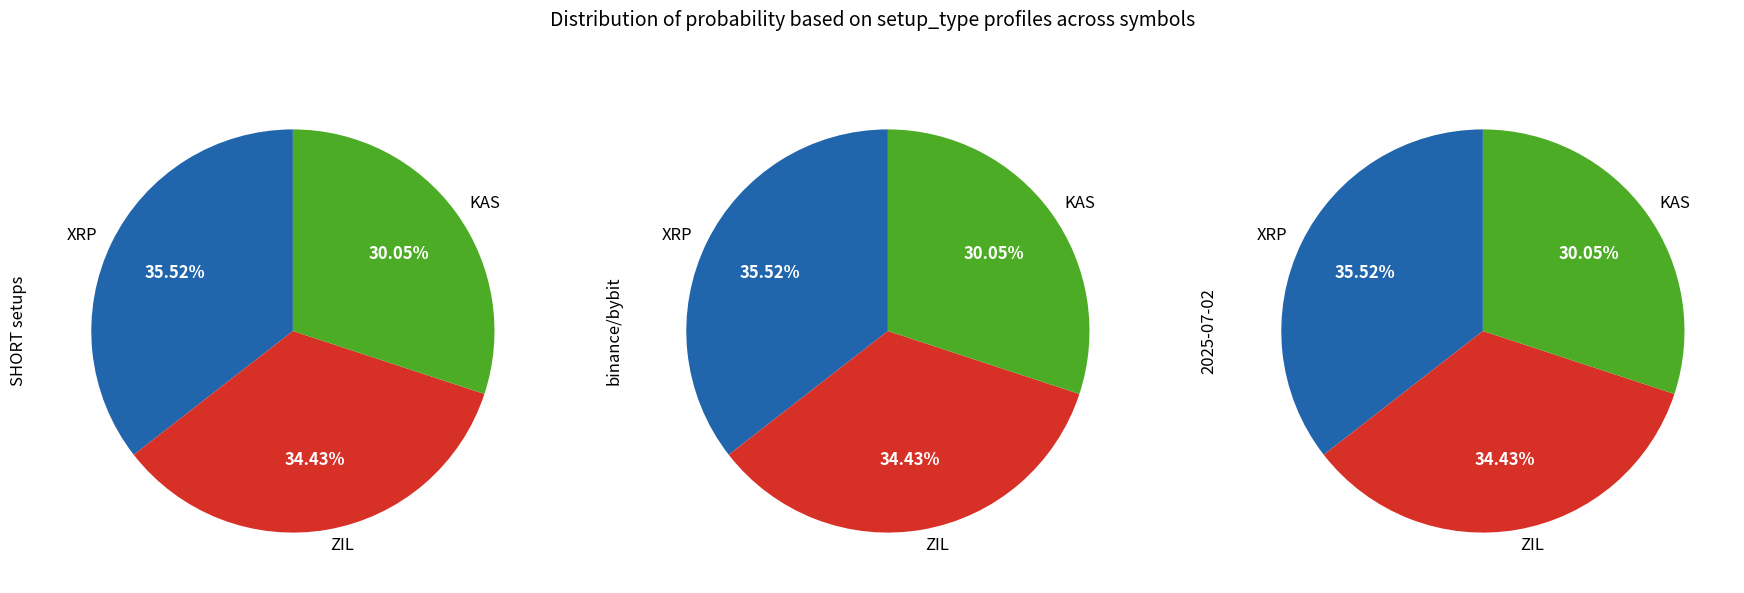

What is the ratio of the value at KAS to the value at XRP?

0.8